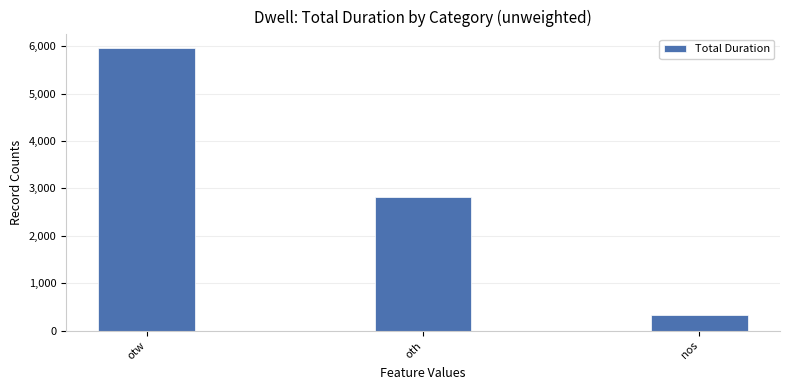

What is the change in value from oth to nos?

-2505